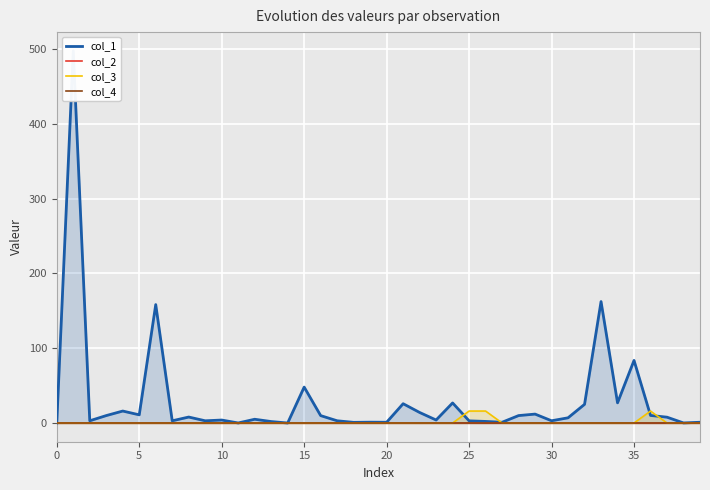

In col_3, how many points are higher than both neighbors (excluding endpoints)?

1